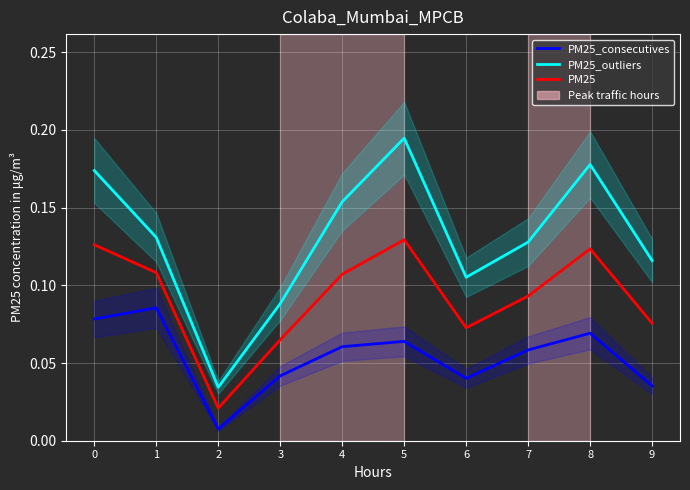

Is it true that PM25_outliers equals 0.1 at 7?

True